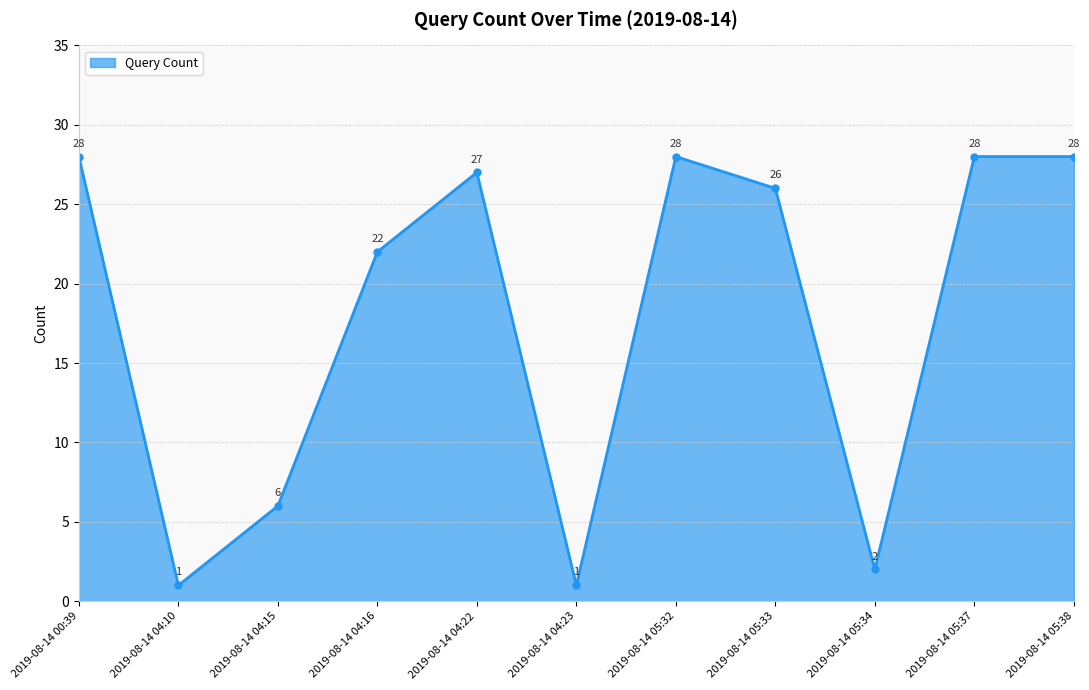

How many data points does each series have?

11